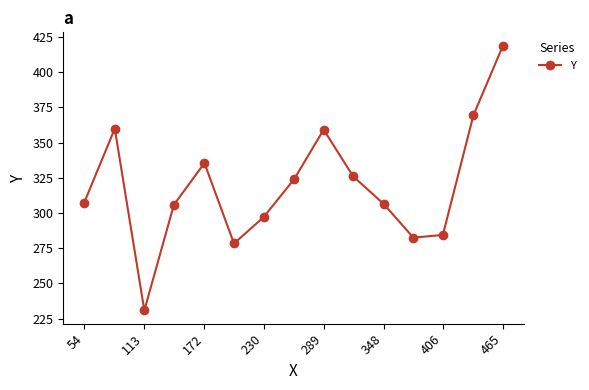

What is the value of the 13th point from the left?

284.4